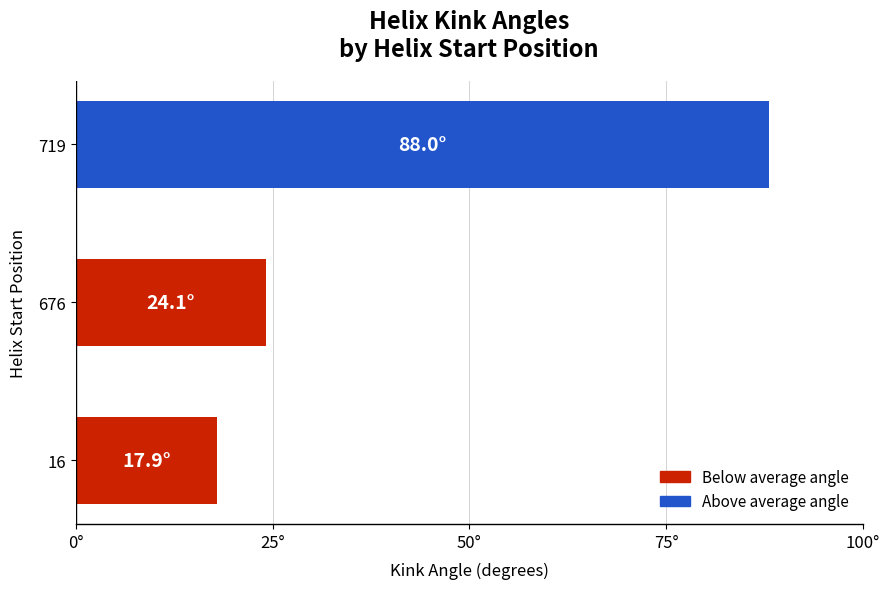

Does the chart contain any negative values?

No